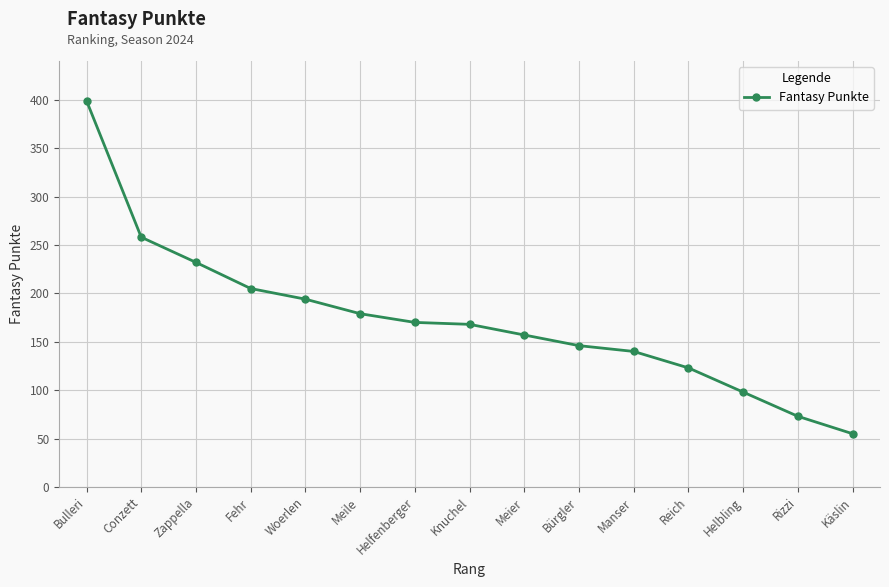

What position from the left is Rizzi?

14